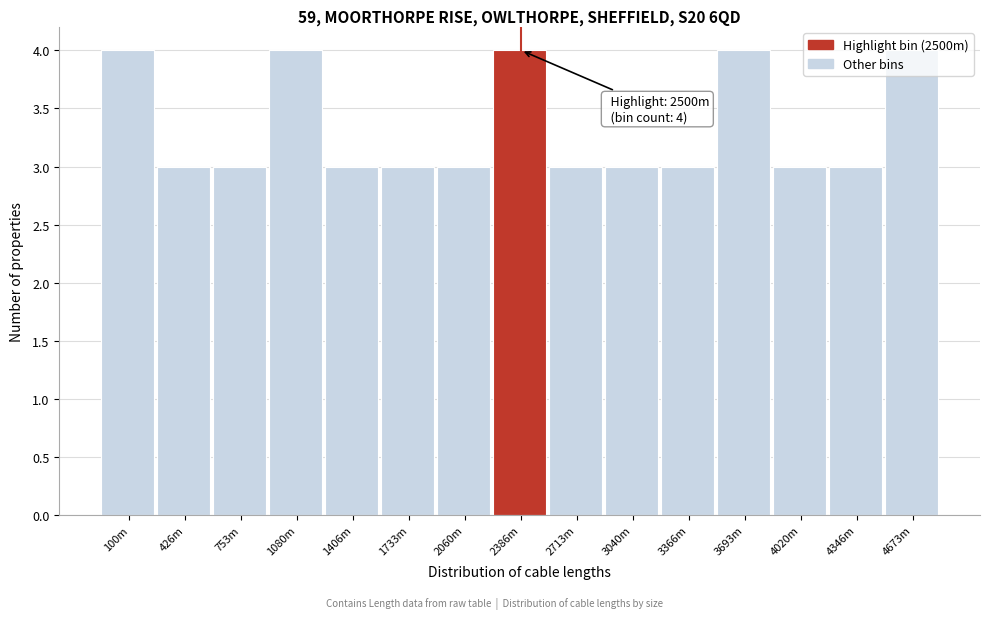

What is the ratio of the value at 1080m to the value at 426m?

1.3